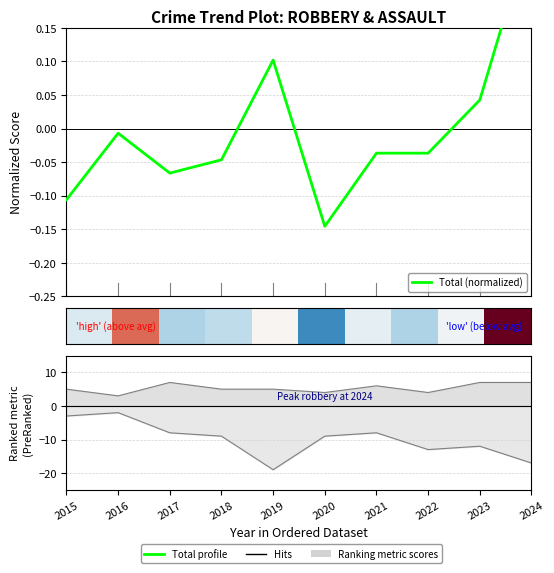

What is the approximate value of row_0 at 2024?

2.4